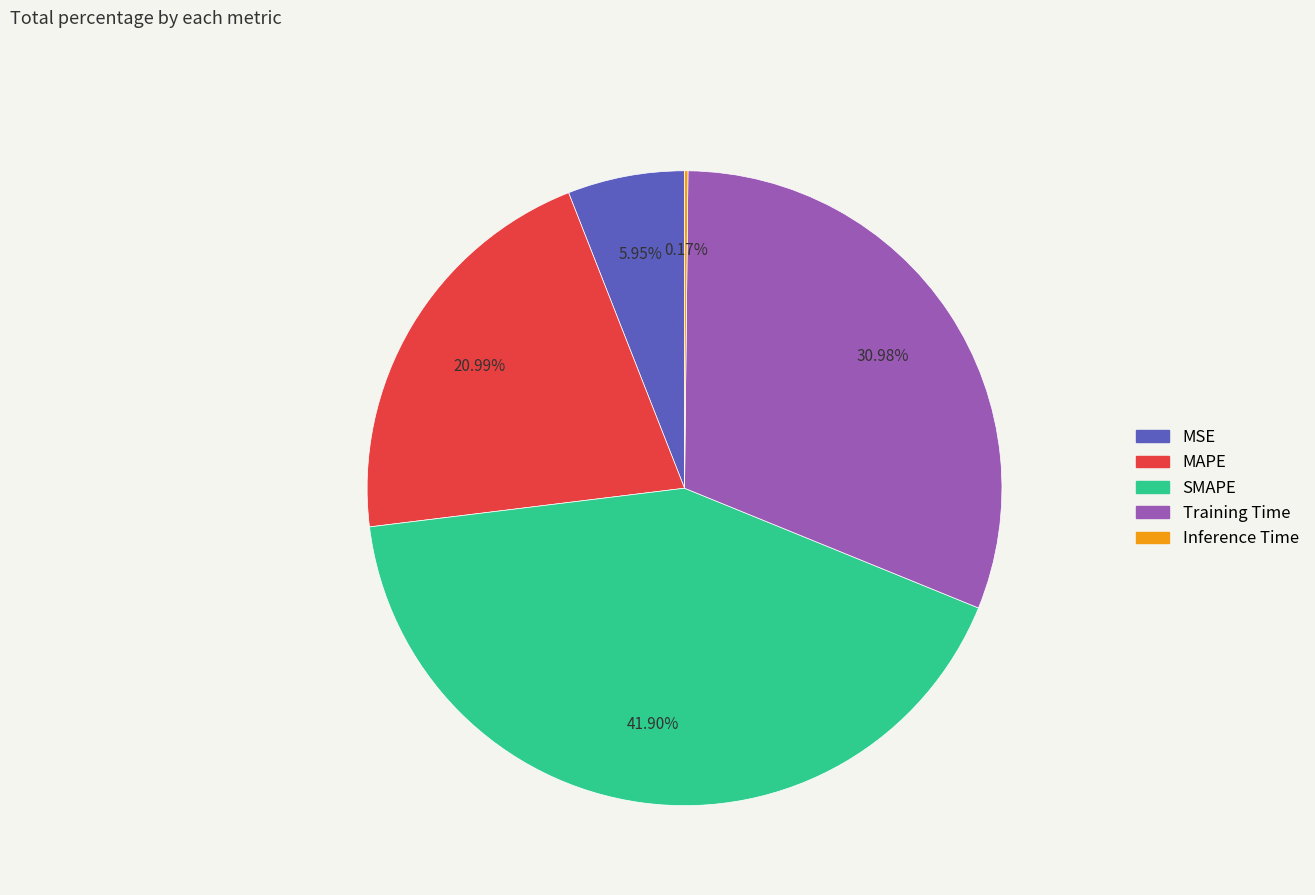

Does MSE account for over 50% of the chart?

No